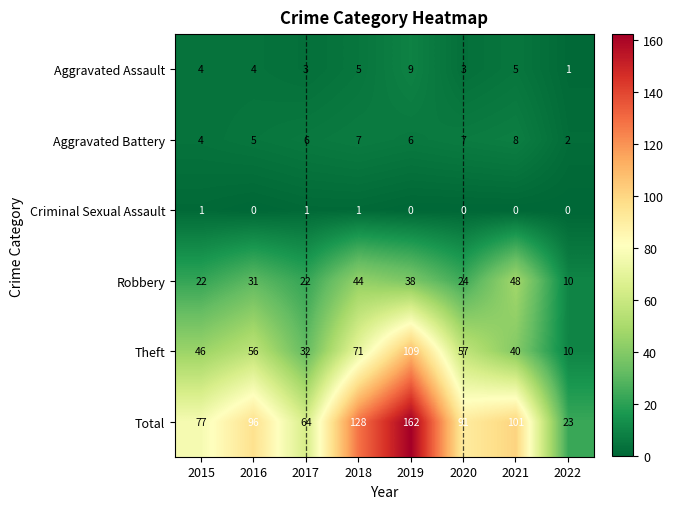

What is the difference between the Robbery values at 2022 and 2018?

34